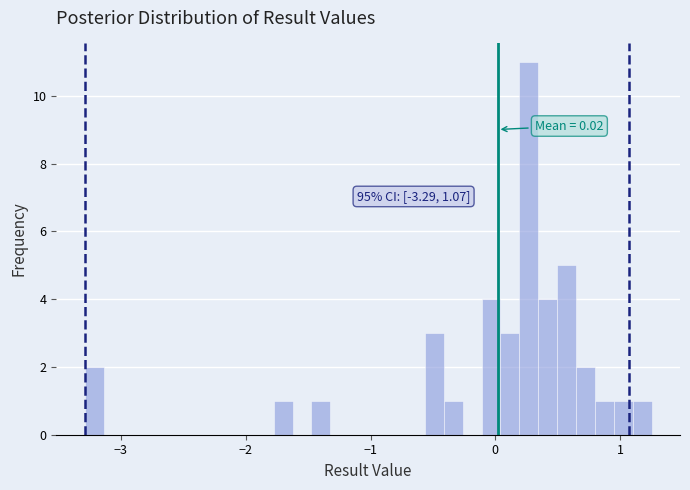

Read against the x-axis, roughly where is the centre of the tallest bar?

0.3